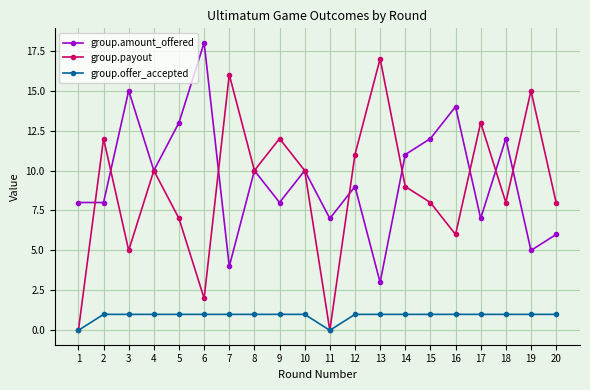

Which series has the widest spread of values?

group.payout